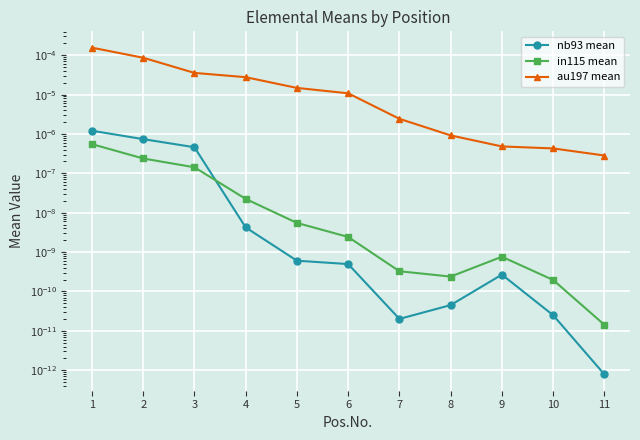

Rank the categories by in115 mean value from lowest to highest.

11, 10, 8, 7, 9, 6, 5, 4, 3, 2, 1